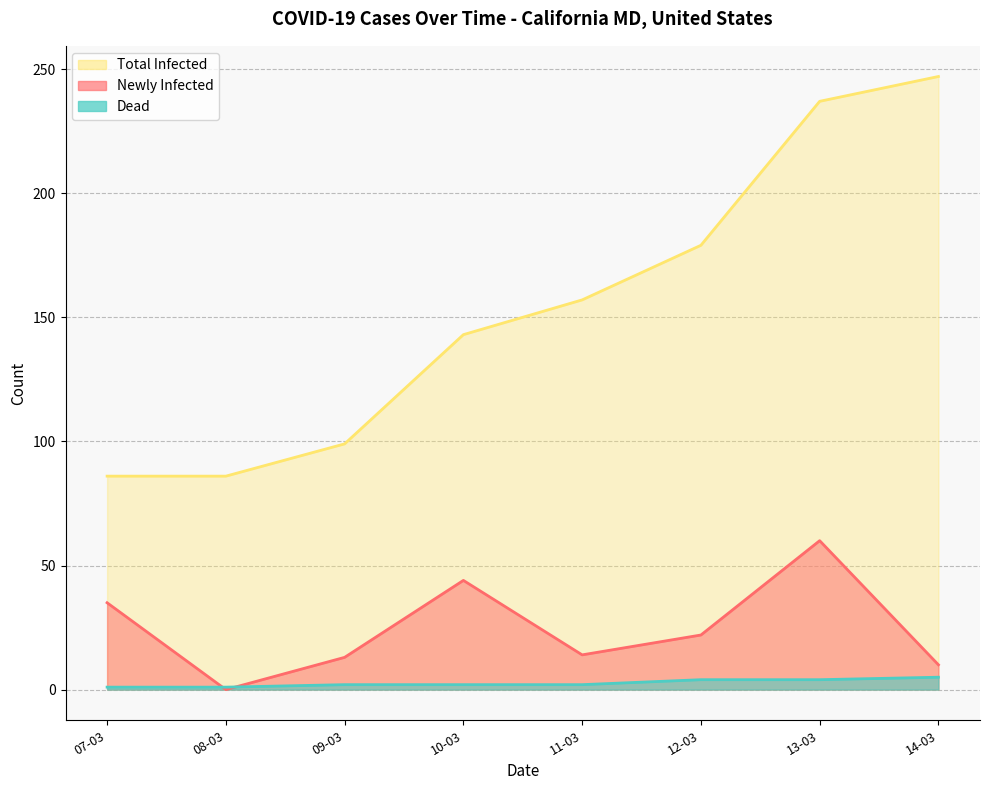

Reading left to right, transcribe all the data shown in this chart.

Newly Infected: 07-03=35	08-03=0	09-03=13	10-03=44	11-03=14	12-03=22	13-03=60	14-03=10
Dead: 07-03=1	08-03=1	09-03=2	10-03=2	11-03=2	12-03=4	13-03=4	14-03=5
Total Infected: 07-03=86	08-03=86	09-03=99	10-03=143	11-03=157	12-03=179	13-03=237	14-03=247